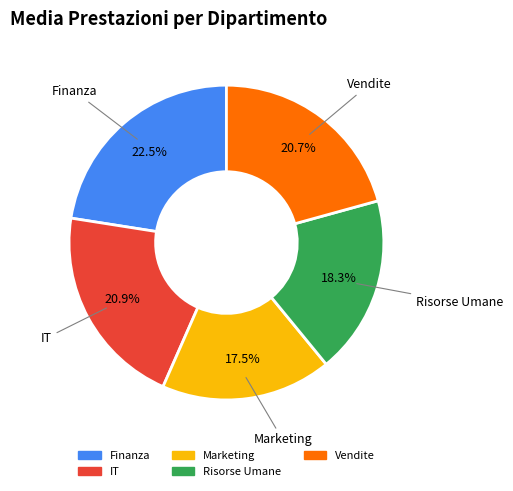

What portion of the pie excludes Vendite?

79.3%